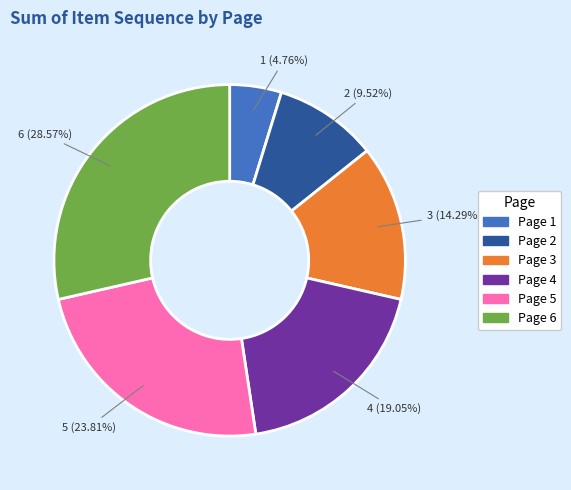

True or false: Page 2 accounts for 20% of the total.

False